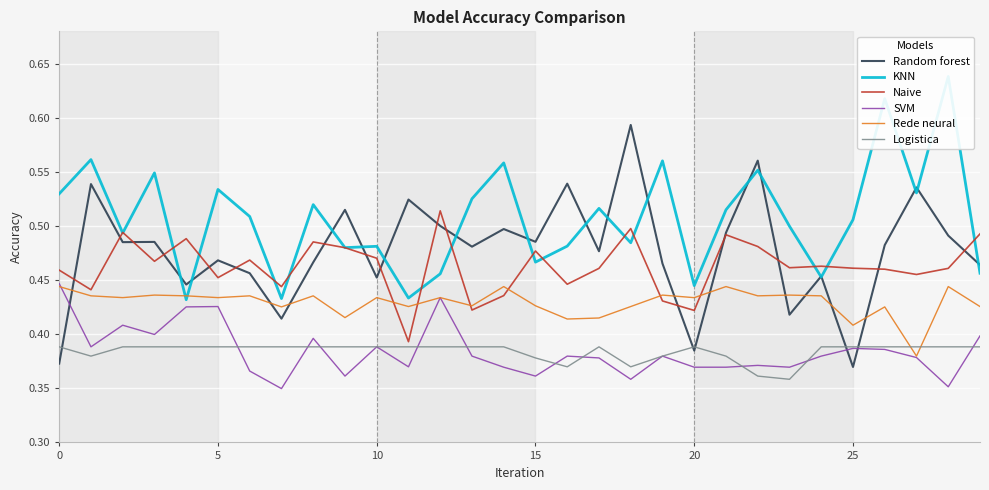

True or false: Naive has a value of 0.6 at 25.

False